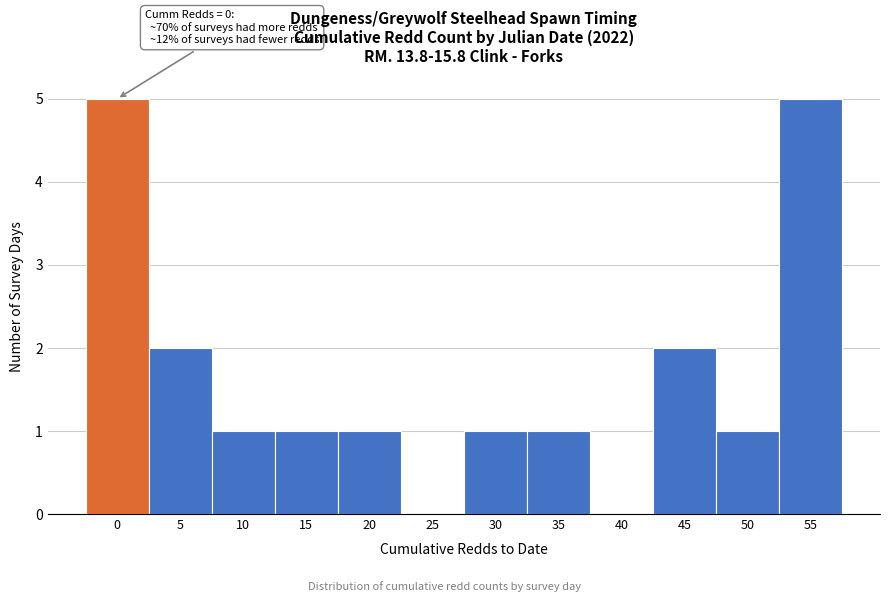

Reading left to right, extract all data points from this chart.

0=5	5=2	10=1	15=1	20=1	25=0	30=1	35=1	40=0	45=2	50=1	55=5